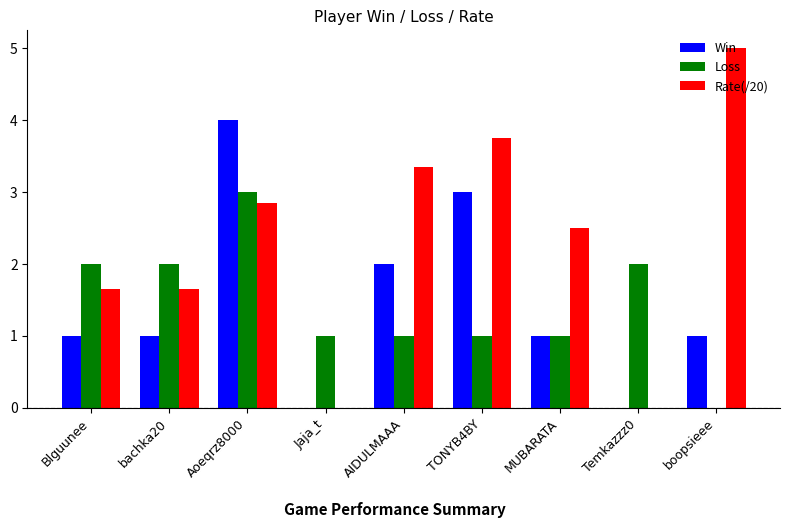

Are the bars horizontal?

No